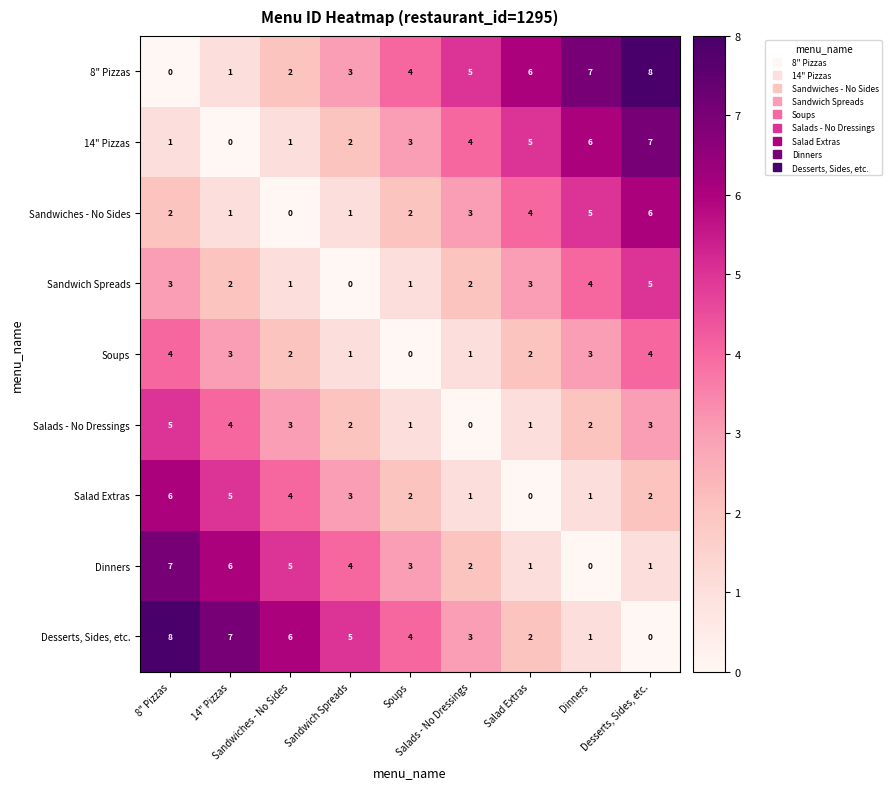

Count the number of categories in the chart.

9